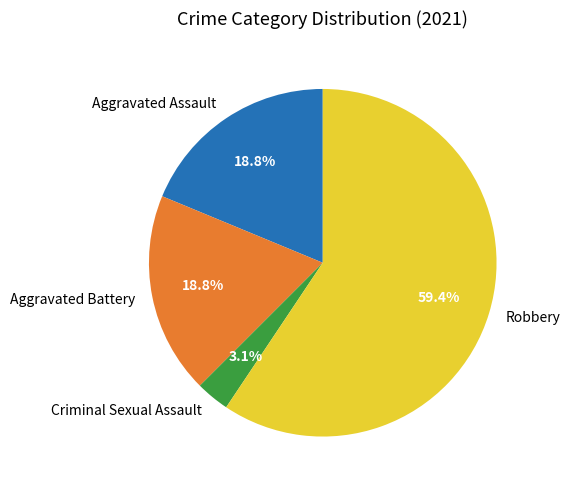

To the nearest percent, what is the difference between the Aggravated Battery and Criminal Sexual Assault slice percentages?

16%